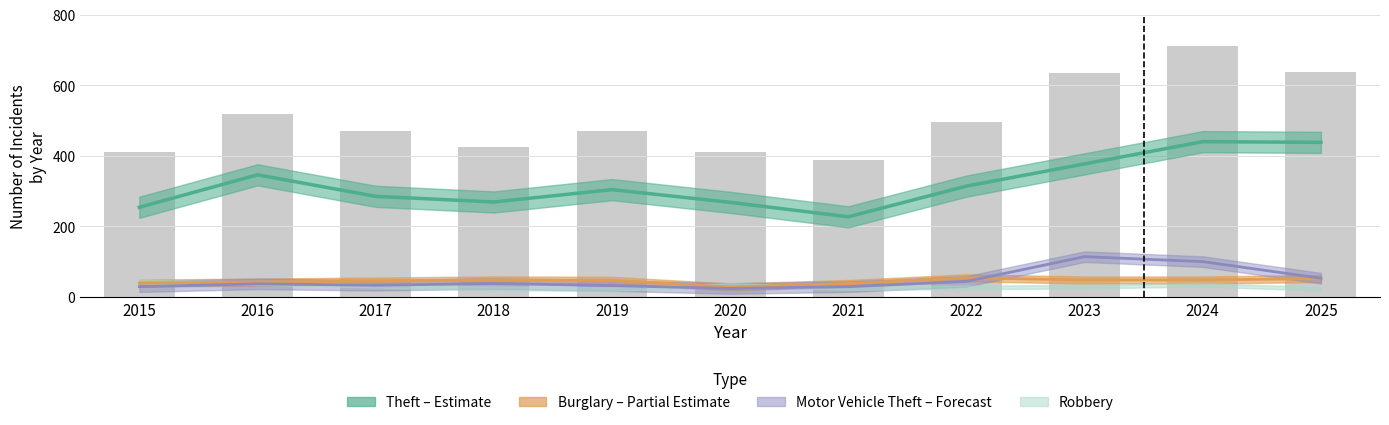

At which category is the sum across all series the highest?

2024